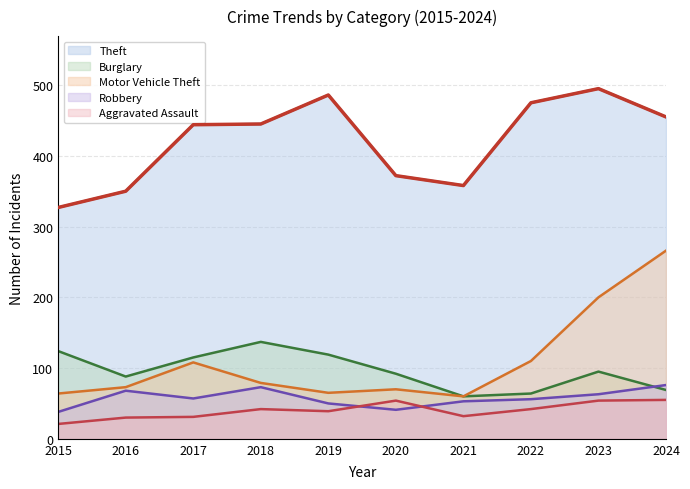

What is the maximum value for Robbery?

76